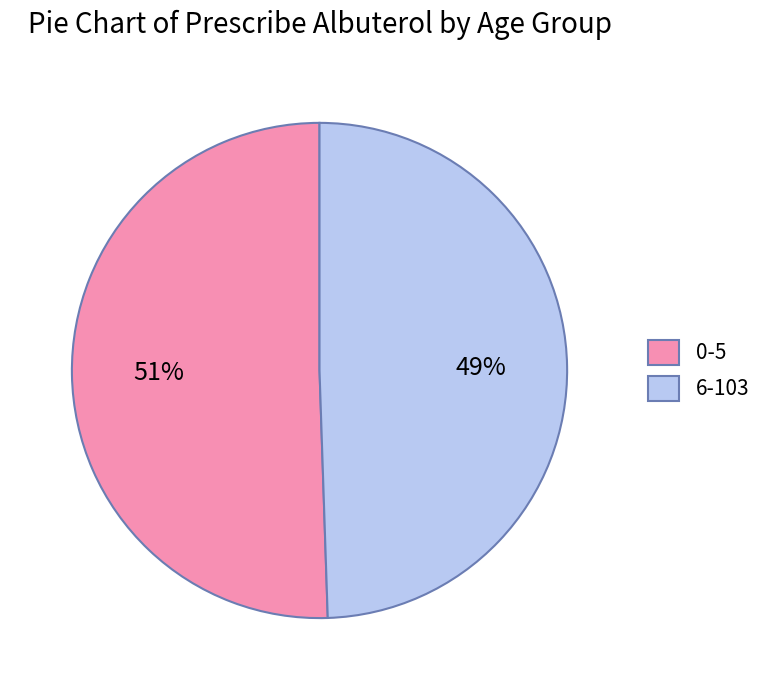

To the nearest percent, what percentage of the pie is 0-5?

51%